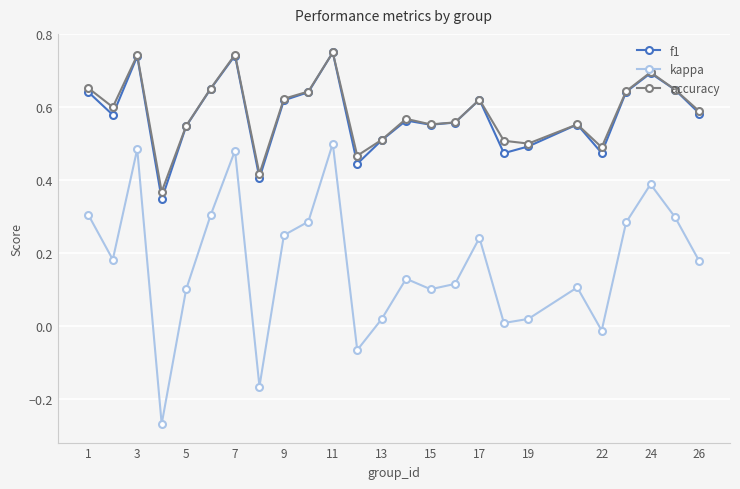

True or false: kappa has more than 2 interior local peaks.

True